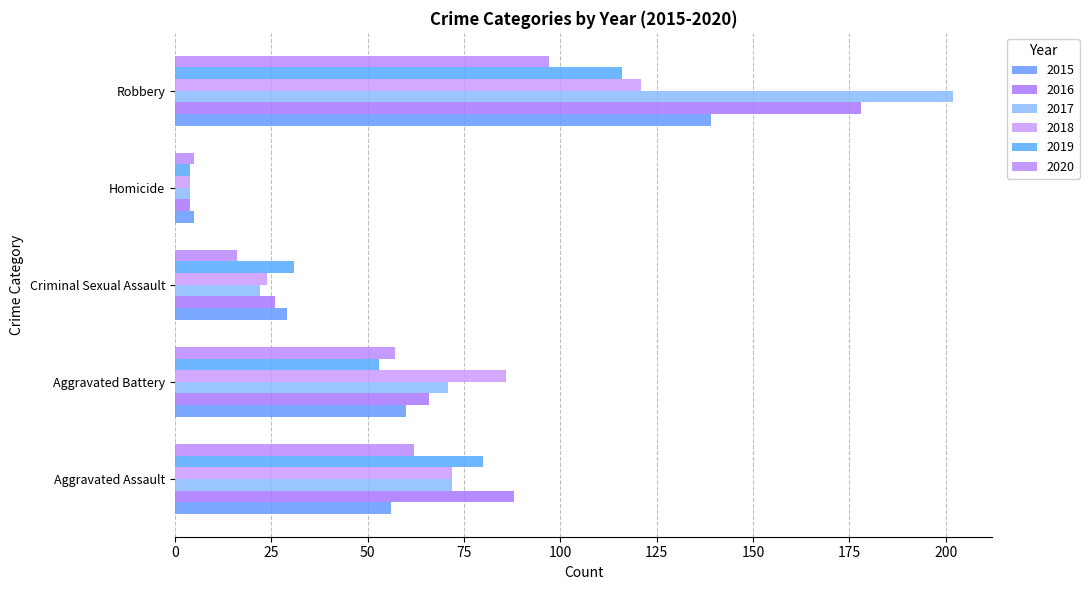

Reading right to left, extract all data points from this chart.

2015: 139	5	29	60	56
2016: 178	4	26	66	88
2017: 202	4	22	71	72
2018: 121	4	24	86	72
2019: 116	4	31	53	80
2020: 97	5	16	57	62